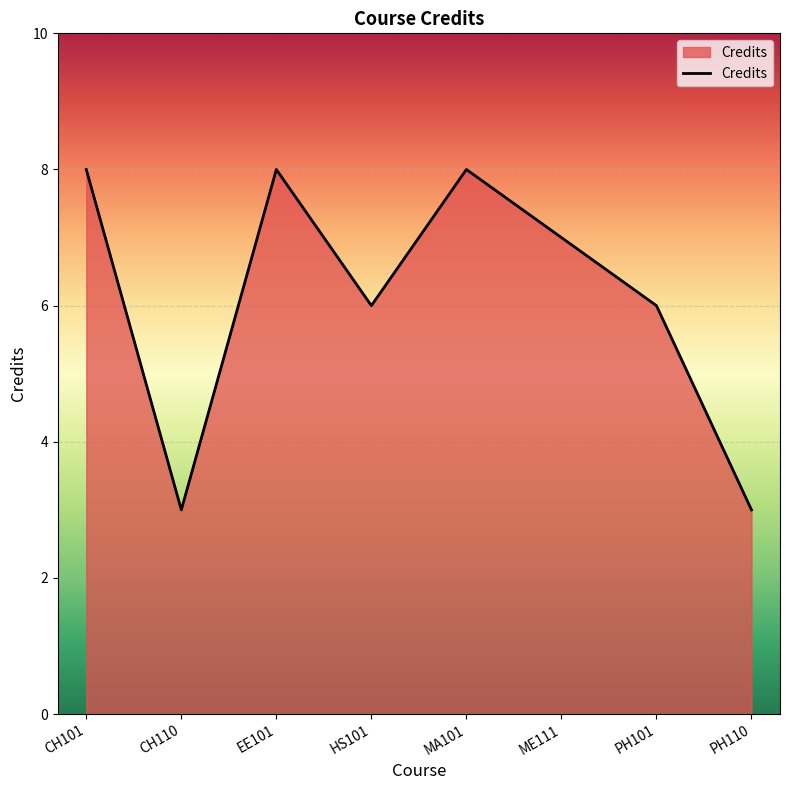

How many lines are shown in the chart?

1